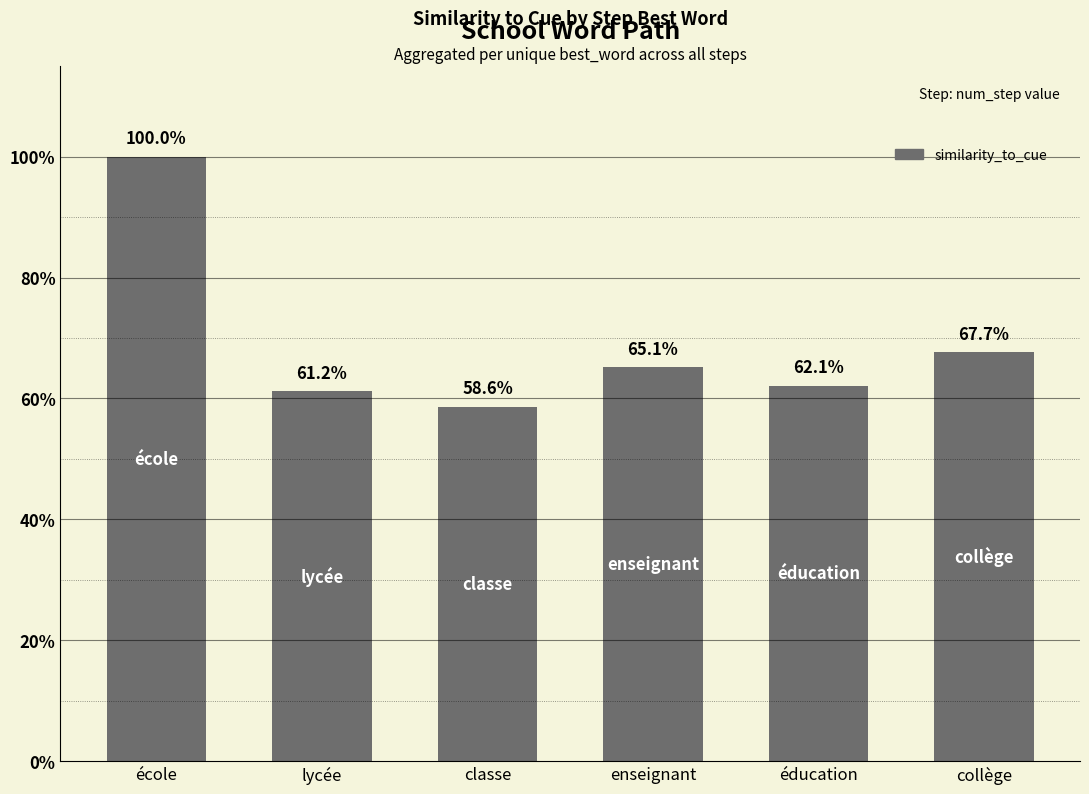

Reading left to right, list all the values displayed in this chart.

école=1.0	lycée=0.6	classe=0.6	enseignant=0.7	éducation=0.6	collège=0.7